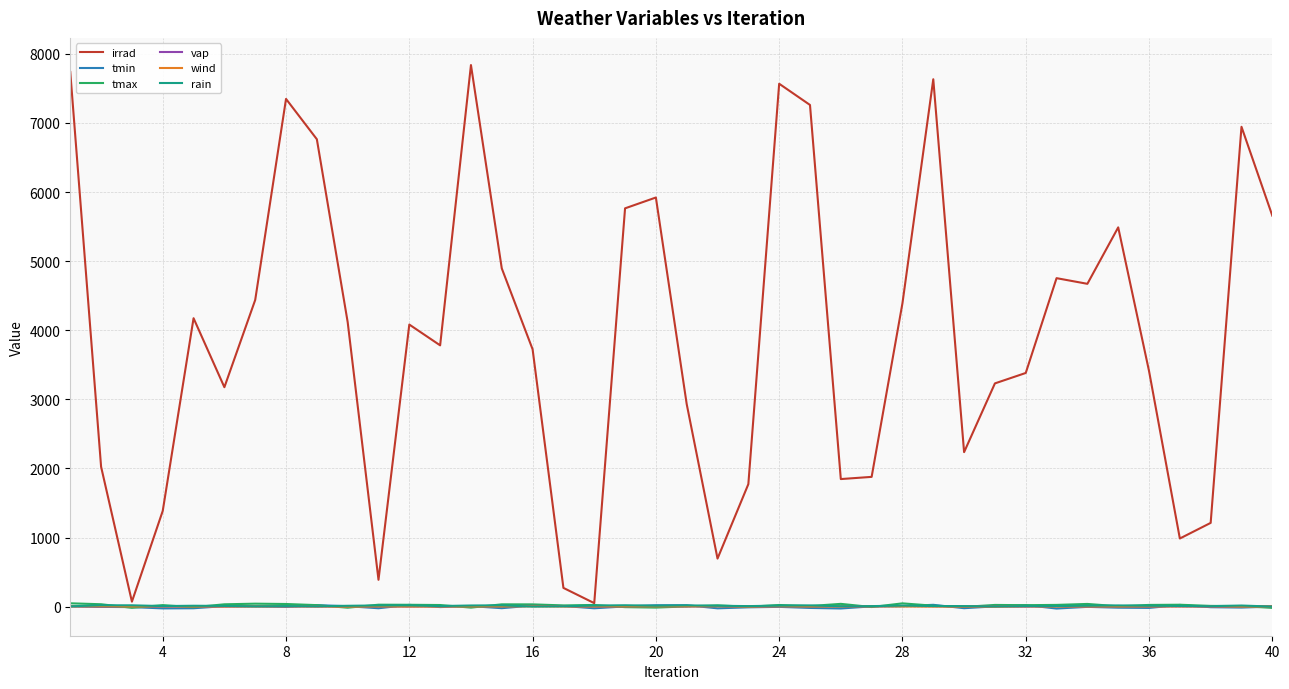

True or false: tmax has more than 2 interior local peaks.

True